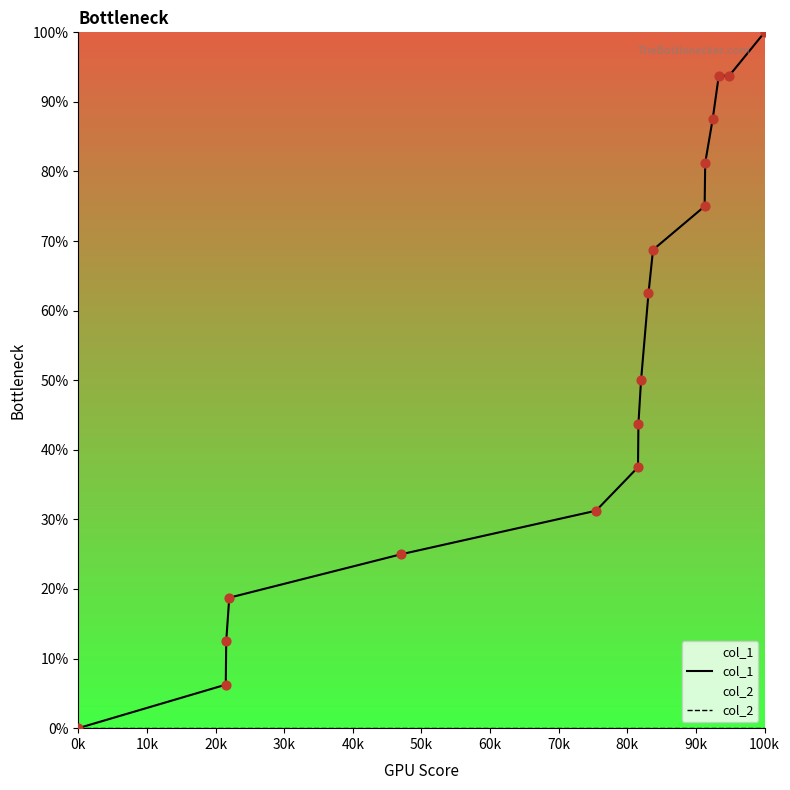

Which series has the largest Y range (max minus min)?

col_1